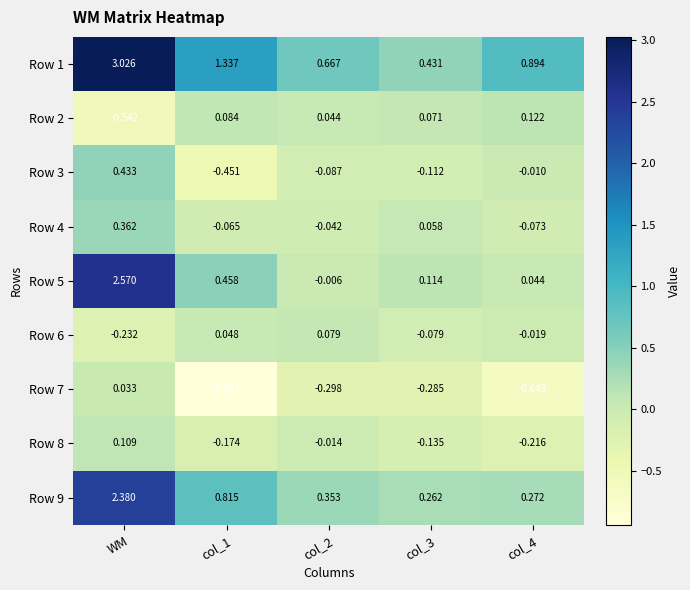

Which series has the largest range (max minus min)?

Row 1